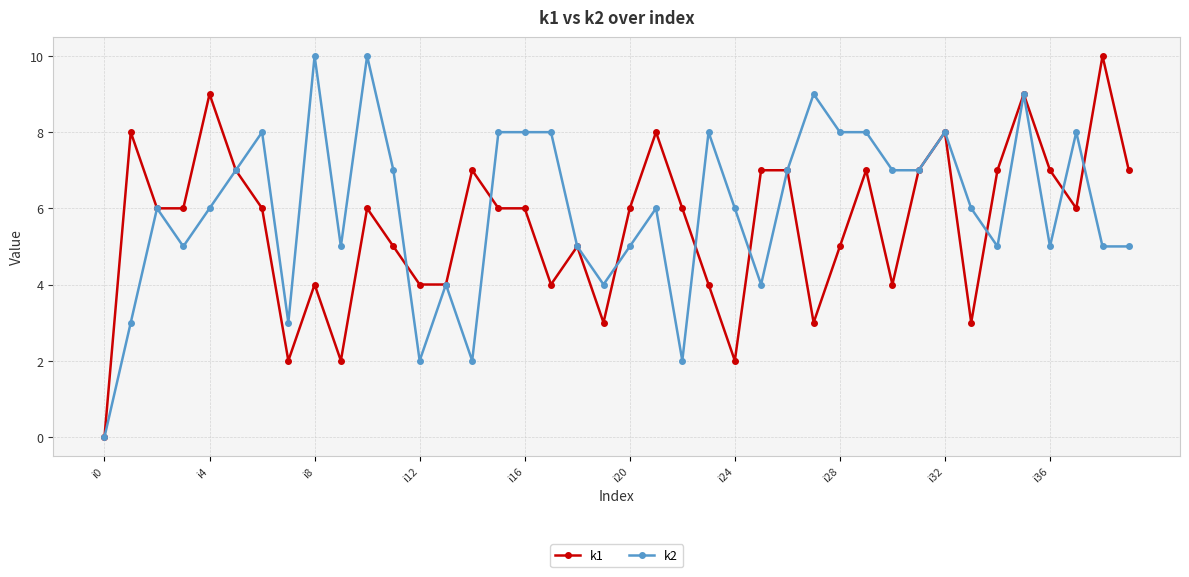

What is the greatest value displayed?

10